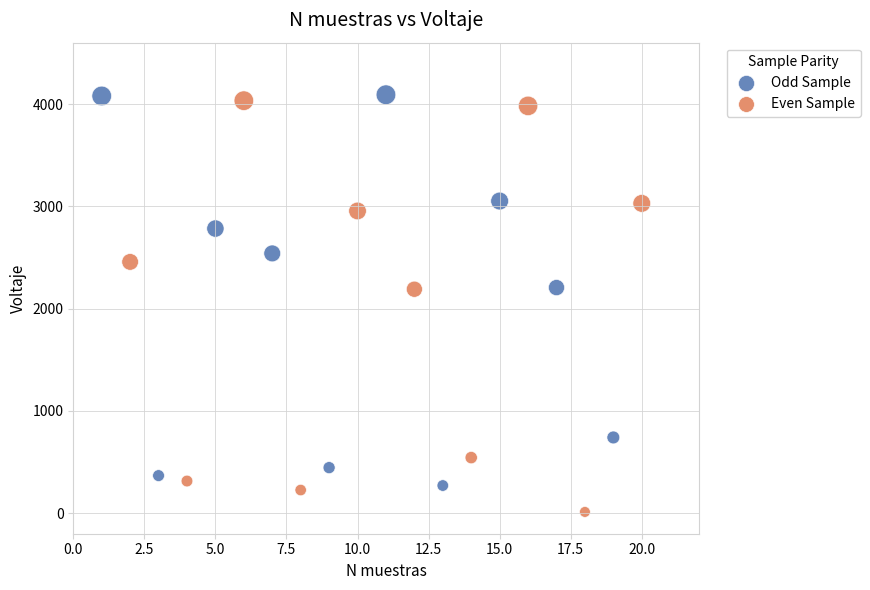

Which series reaches the minimum Y coordinate?

Even Sample